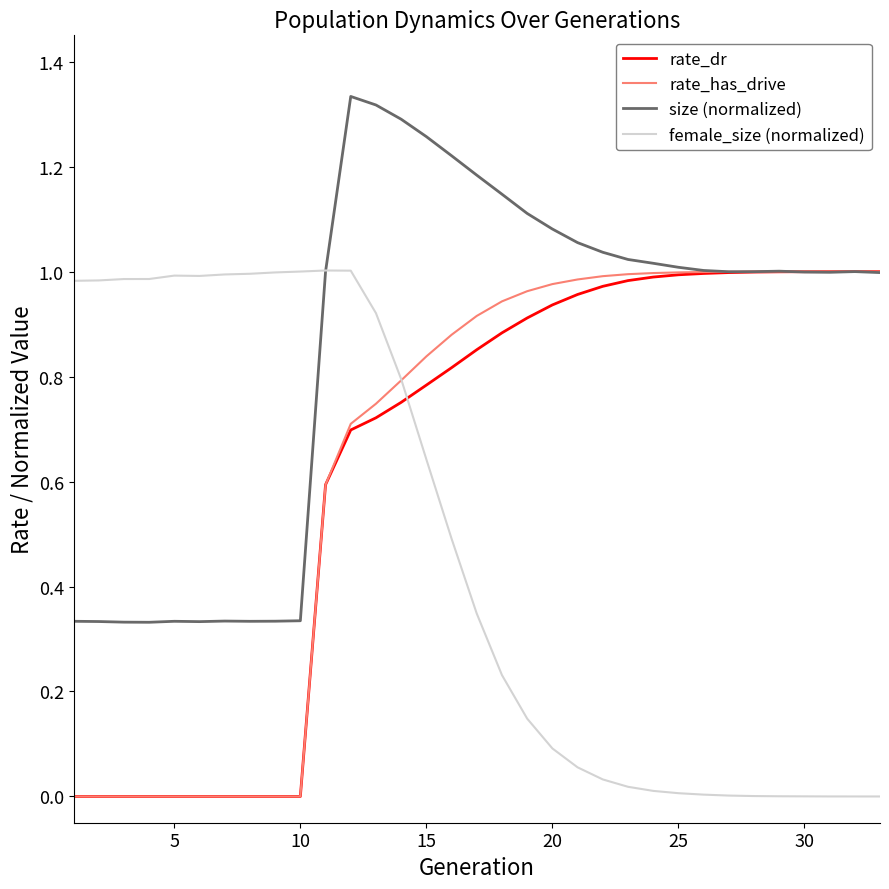

What are all the series names shown in the legend?

rate_dr, rate_has_drive, size (normalized), female_size (normalized)